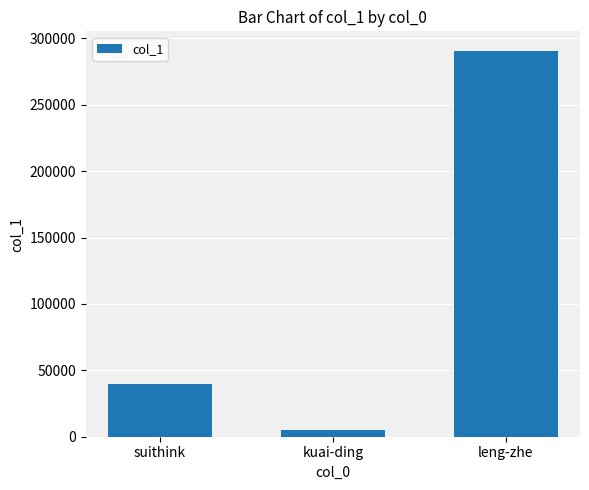

What is the change in value from suithink to leng-zhe?

+251278